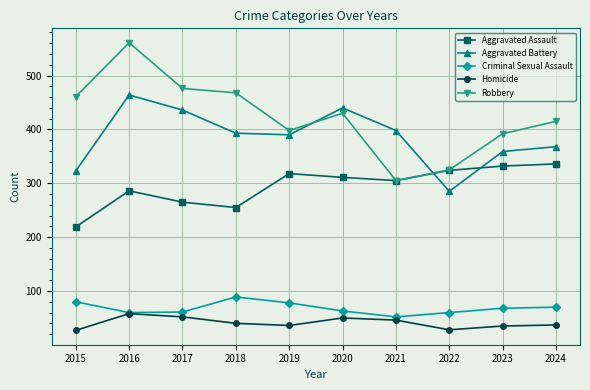

Between which two adjacent categories do Aggravated Assault and Aggravated Battery first intersect?

2021 and 2022